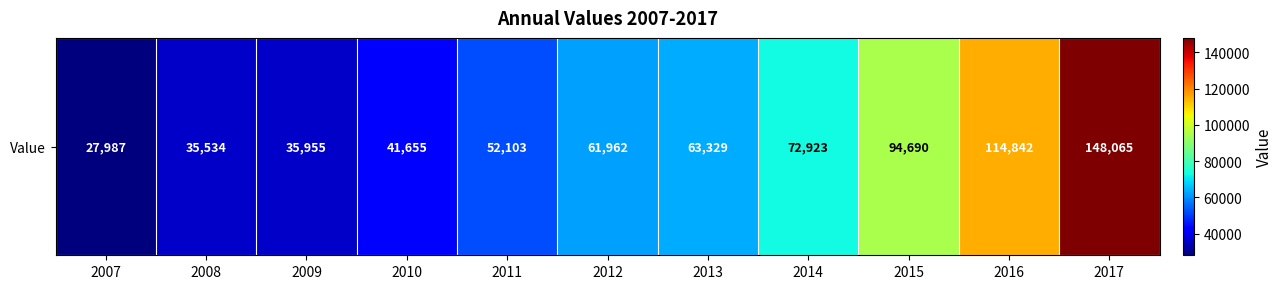

List the labels in order of value, smallest first.

2007, 2008, 2009, 2010, 2011, 2012, 2013, 2014, 2015, 2016, 2017